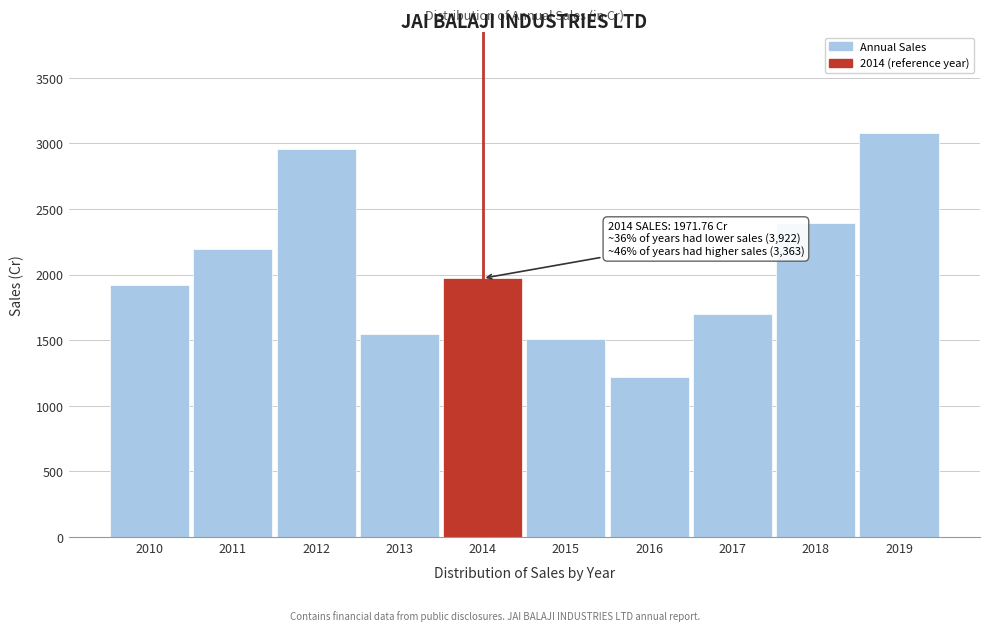

What is the value of the 9th bar from the left?

2389.3